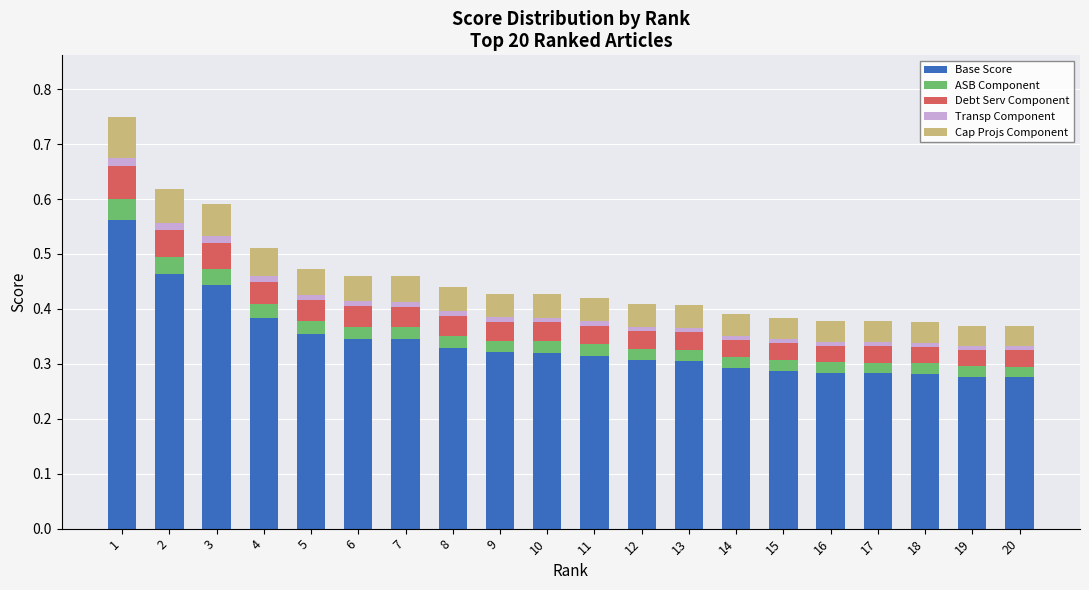

What is the value of the Base Score bar at the 17th from the left?

0.3